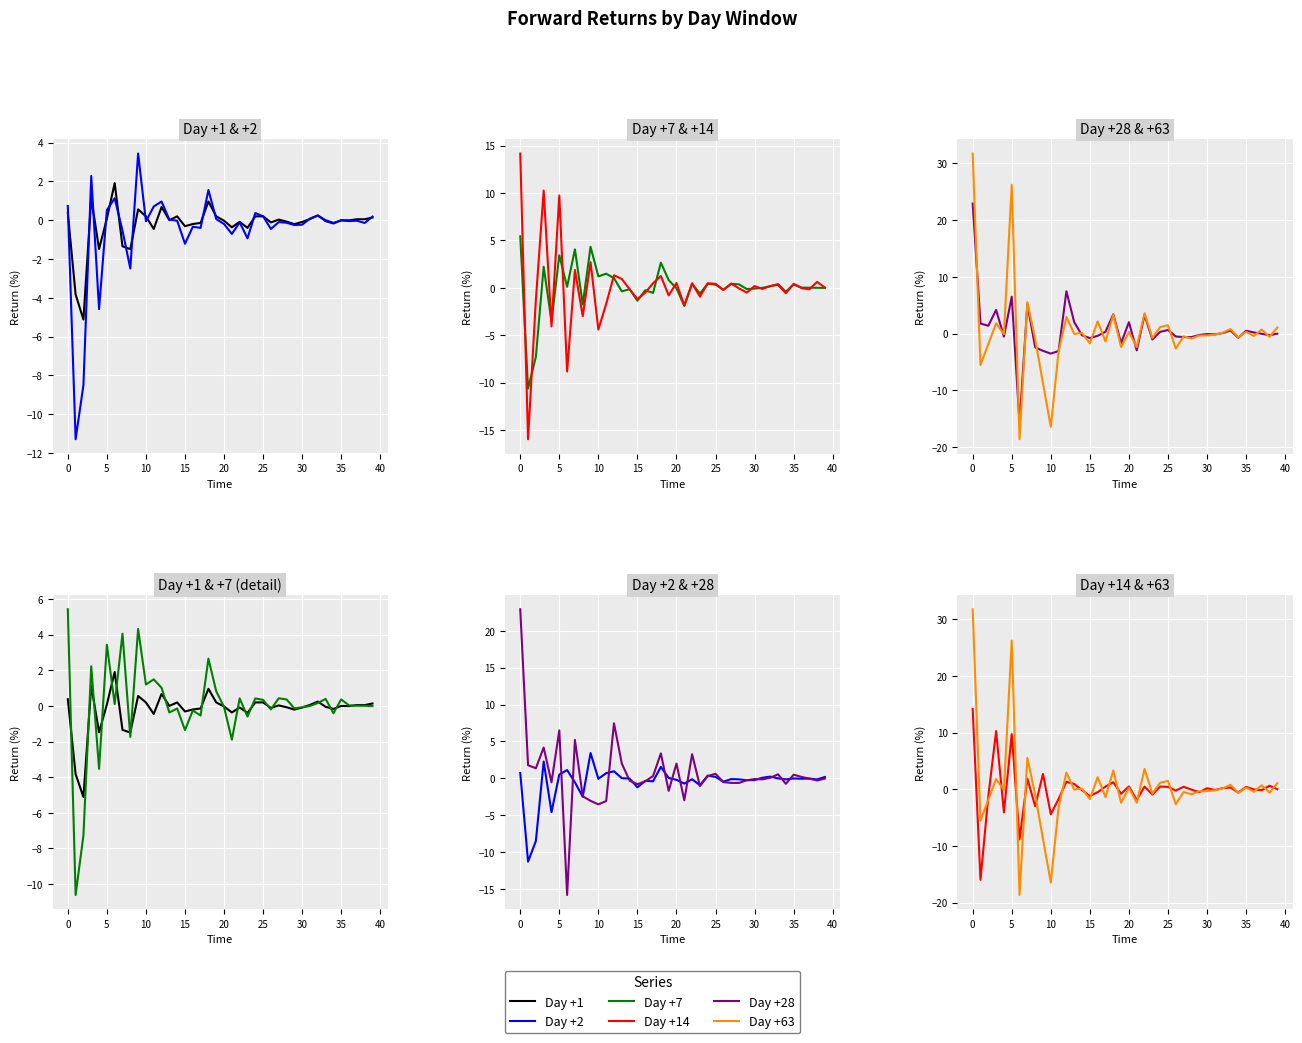

List the series in order of their peak value, lowest first.

Day +1, Day +2, Day +7, Day +14, Day +28, Day +63